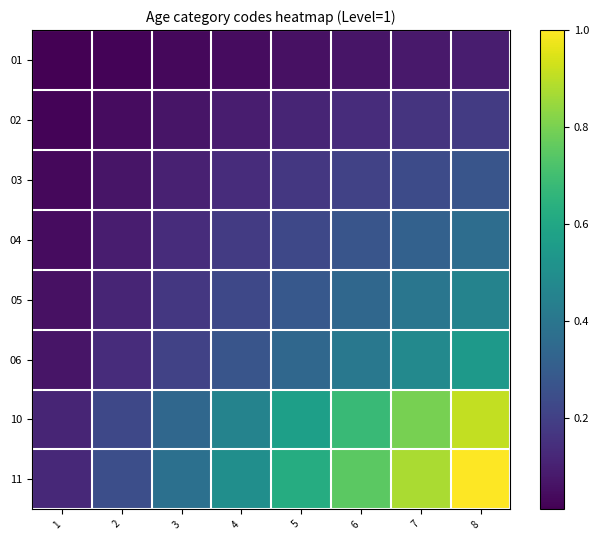

What is the spread (max minus min) of values at 2?

0.2